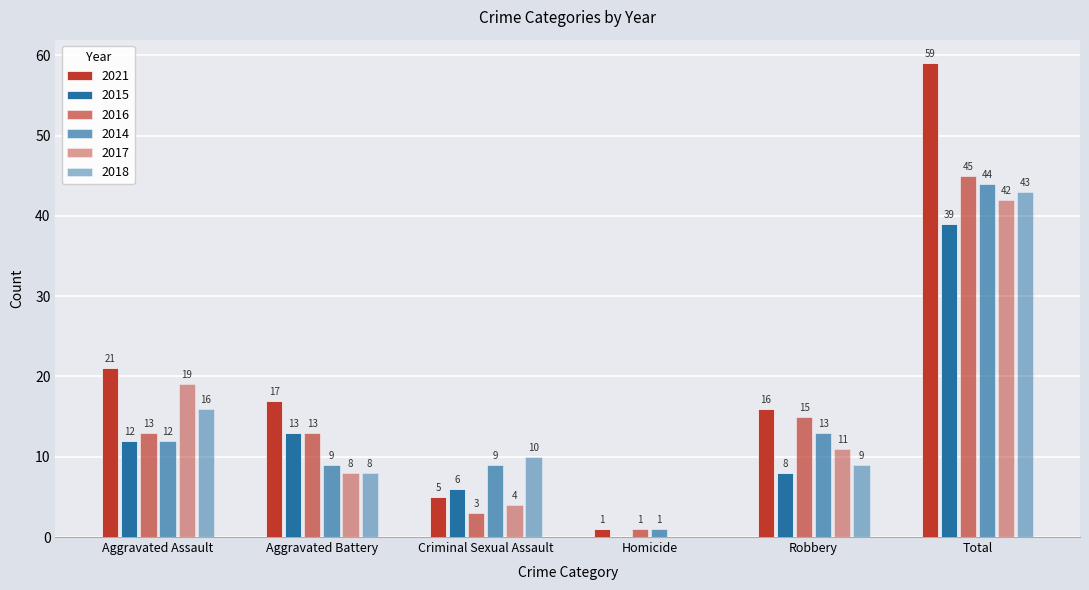

Reading right to left, list all the values displayed in this chart.

2021: 59	16	1	5	17	21
2015: 39	8	0	6	13	12
2016: 45	15	1	3	13	13
2014: 44	13	1	9	9	12
2017: 42	11	0	4	8	19
2018: 43	9	0	10	8	16